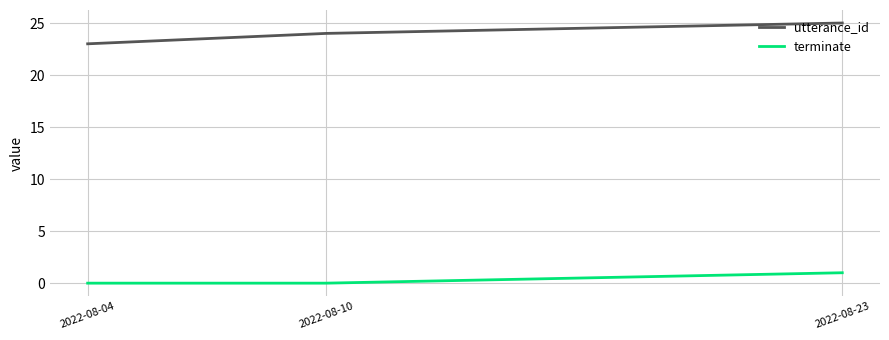

Rank the series by their average value, from lowest to highest.

terminate, utterance_id